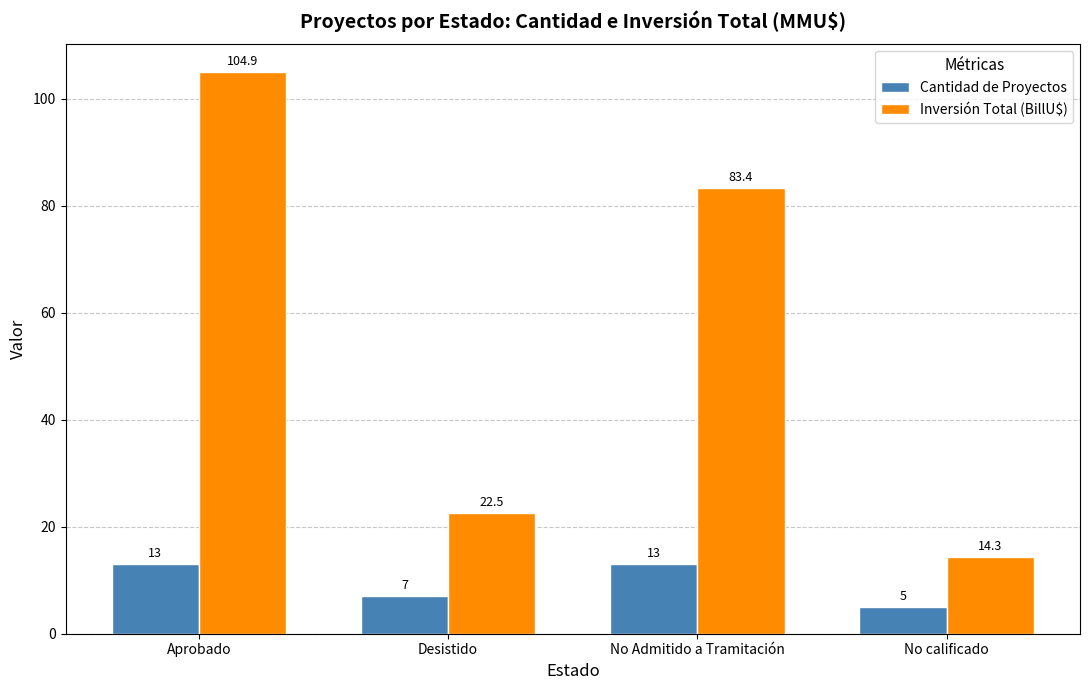

The Cantidad de Proyectos series shows 11.5 at Desistido. True or false?

False